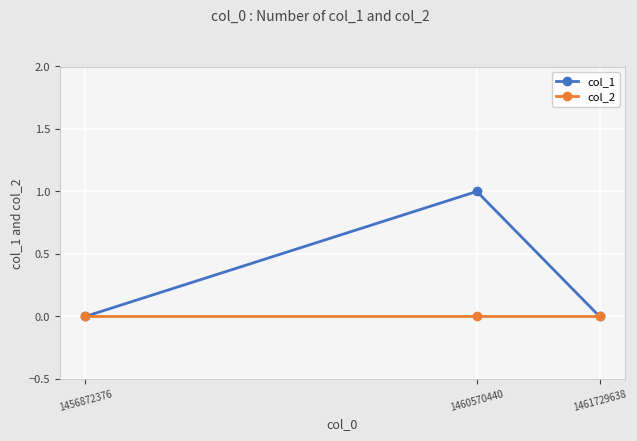

At which category is the sum across all series the highest?

1460570440